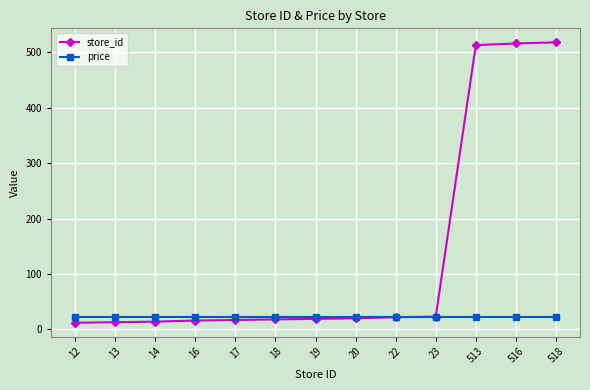

What are all the series names shown in the legend?

store_id, price